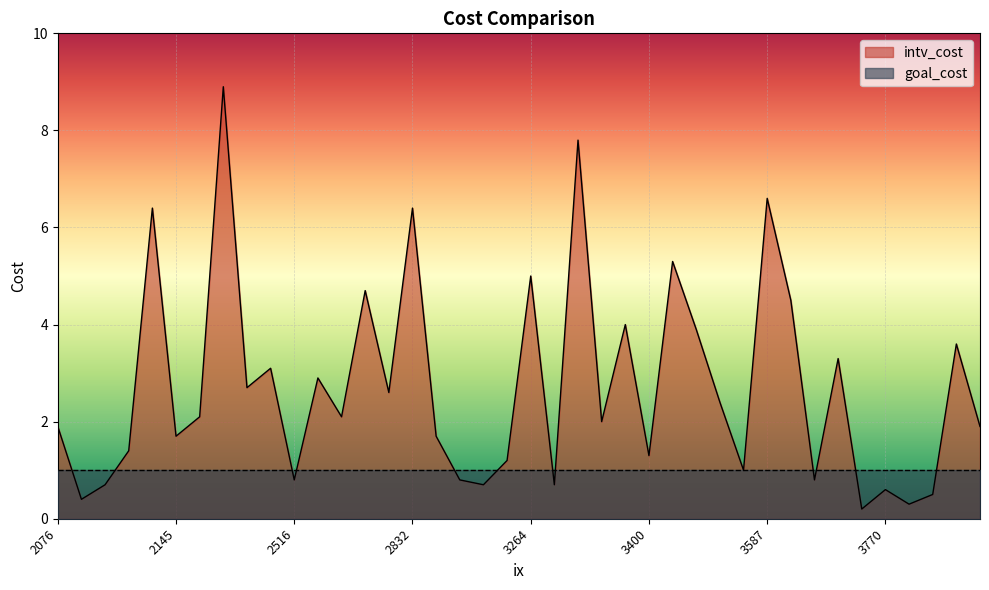

How many values in the intv_cost series exceed 2?

20